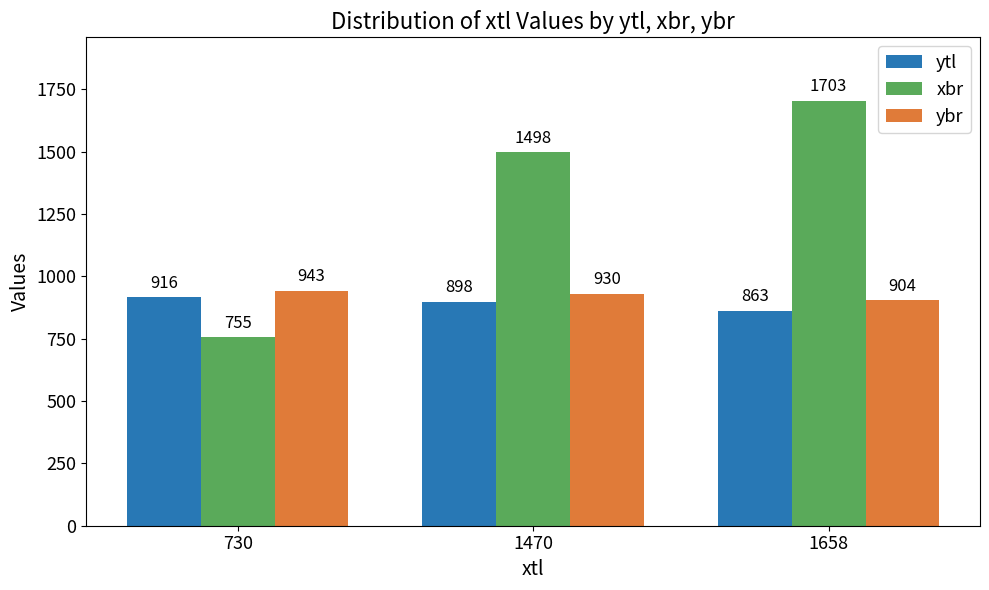

At how many categories does at least one series exceed 1462?

2